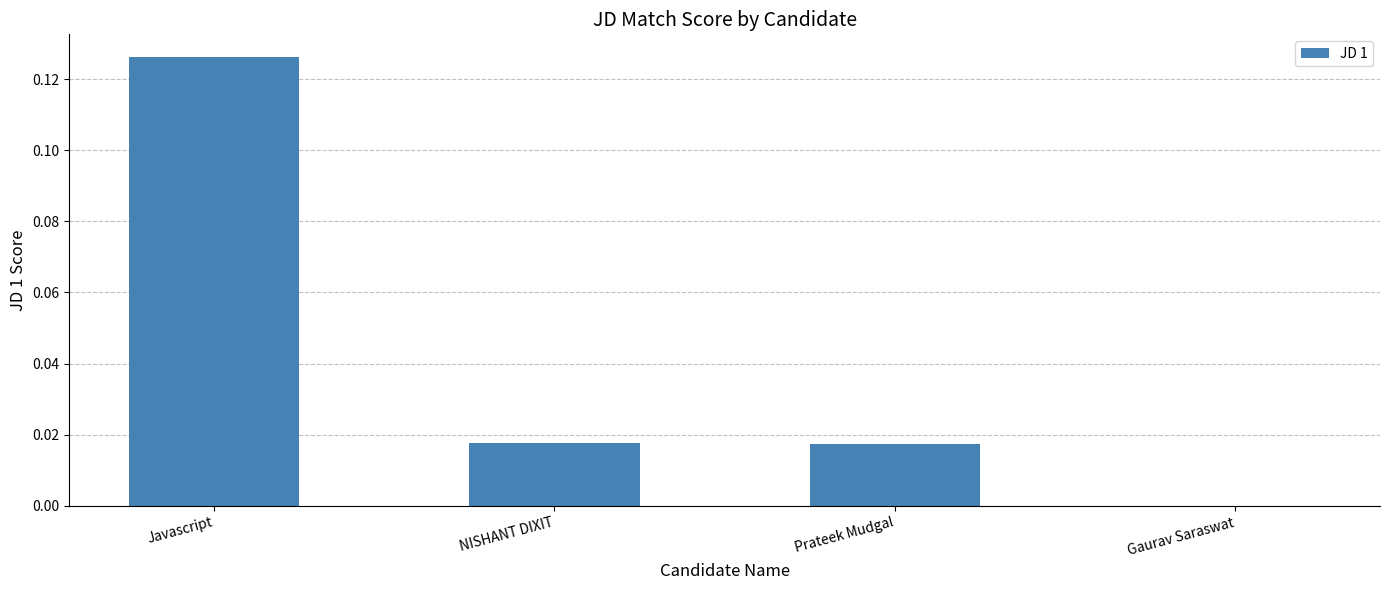

The chart shows a value of -0.0 at Gaurav Saraswat. True or false?

True